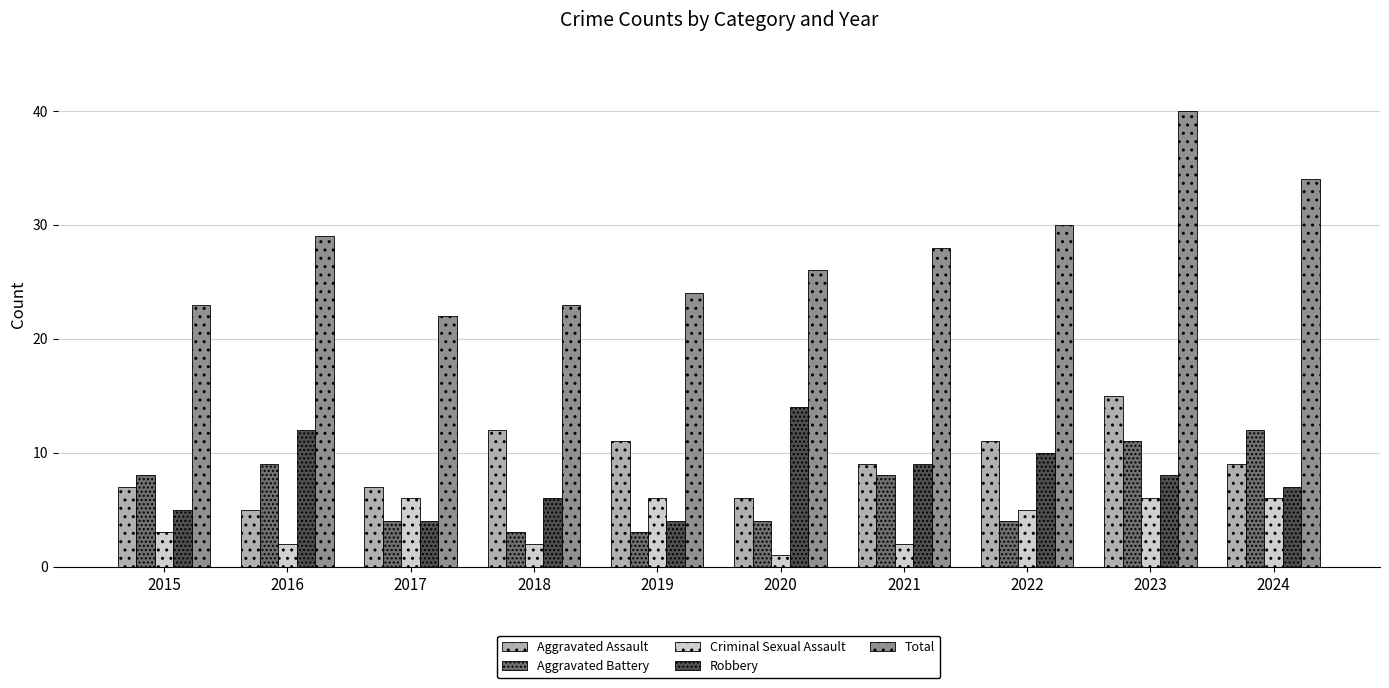

How many groups of bars are there?

10